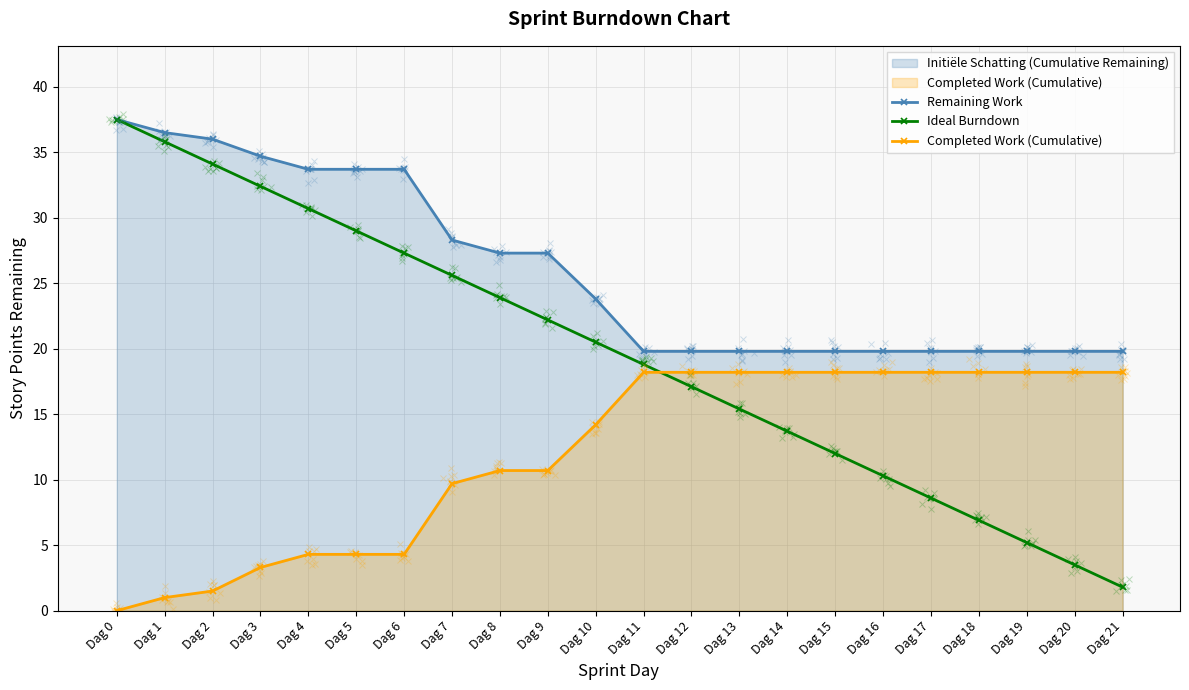

Between Dag 4 and Dag 13, which series saw the biggest shift?

Ideal Burndown